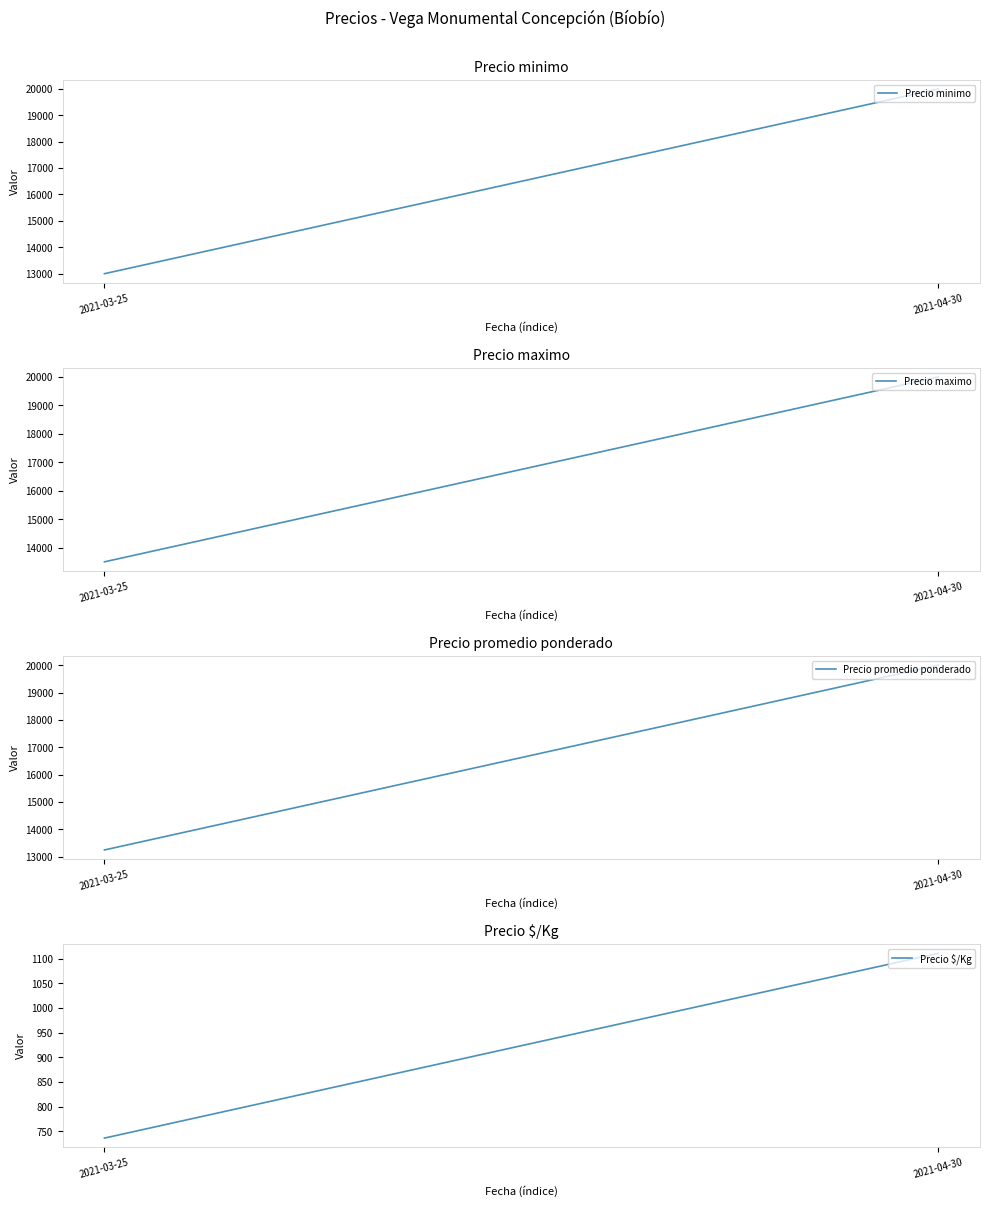

What is the label of the 1st point from the left?

2021-03-25